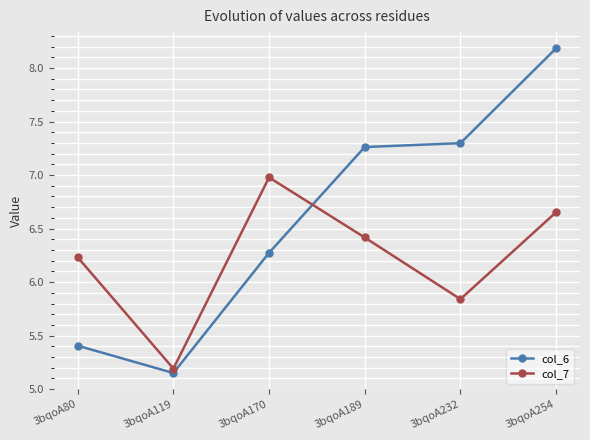

True or false: col_7 and col_6 cross at least once.

True